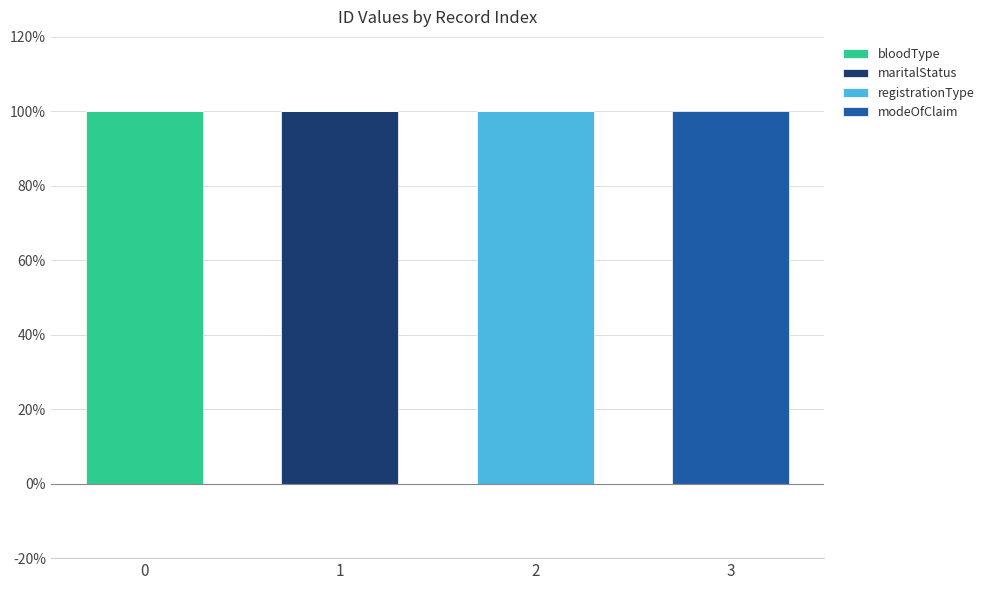

Which series has the widest spread of values?

modeOfClaim